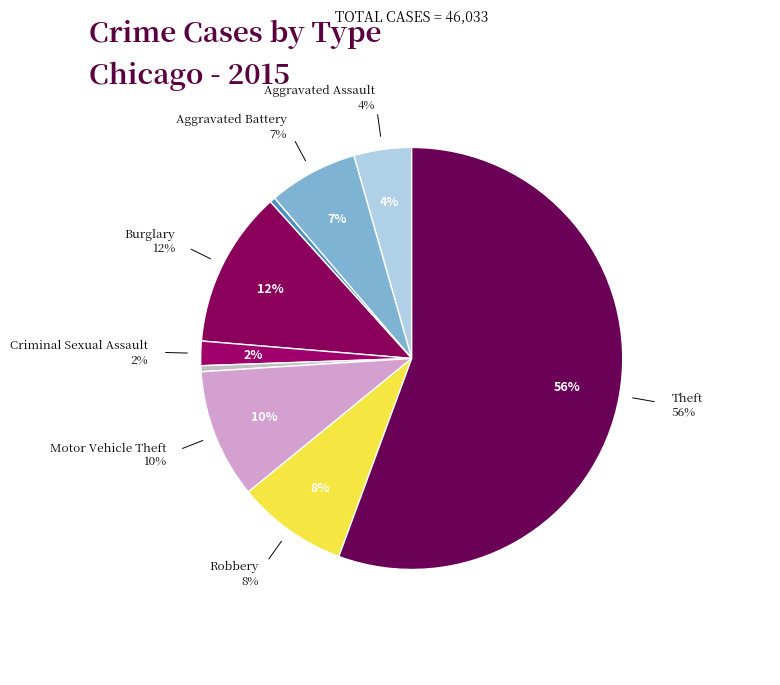

Which category accounts for the majority?

Theft